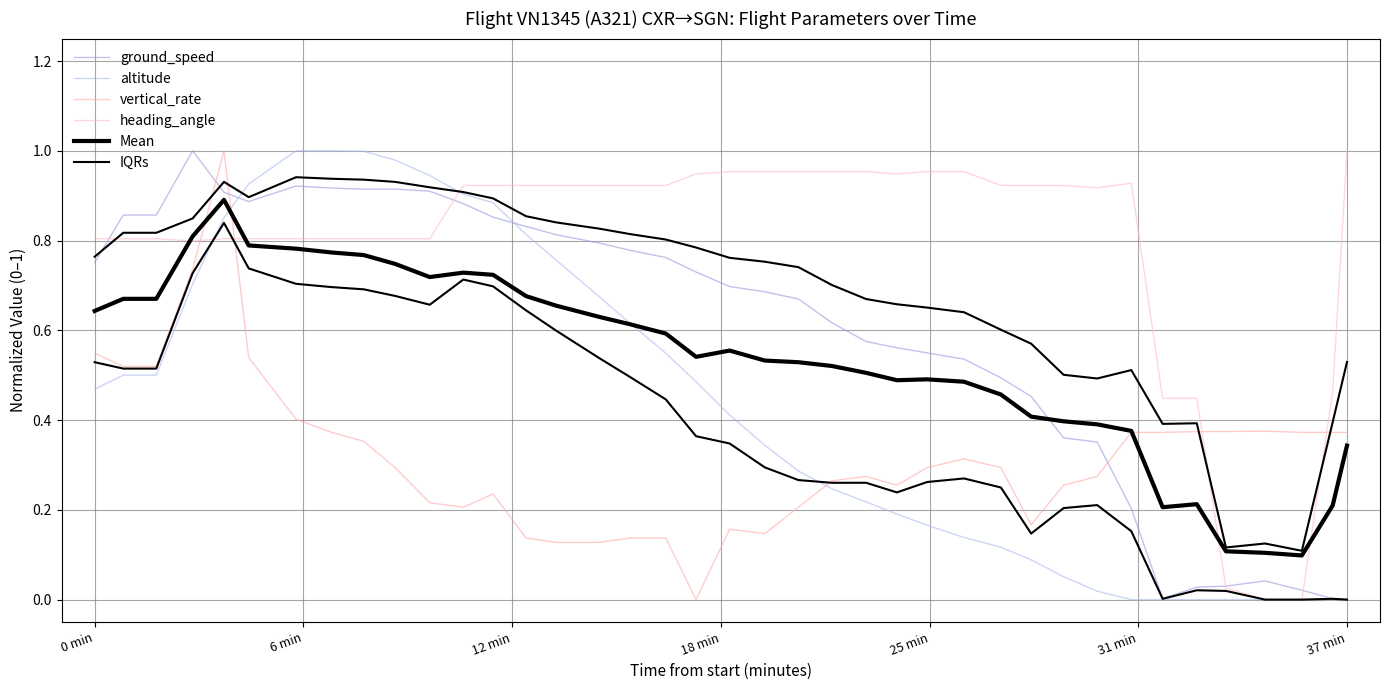

What is the greatest value displayed?

1.0